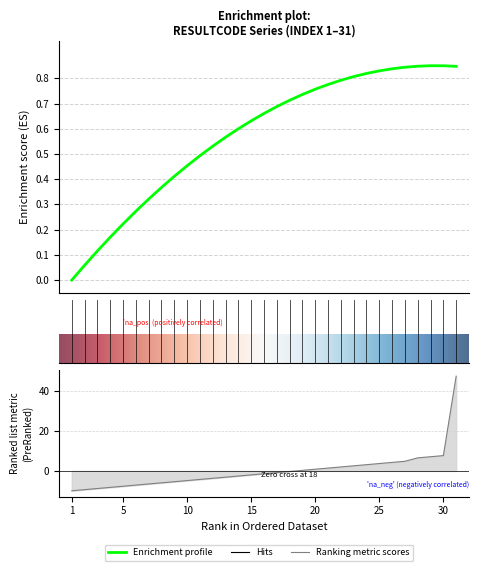

What is the difference between the second highest and second lowest values?

17.0